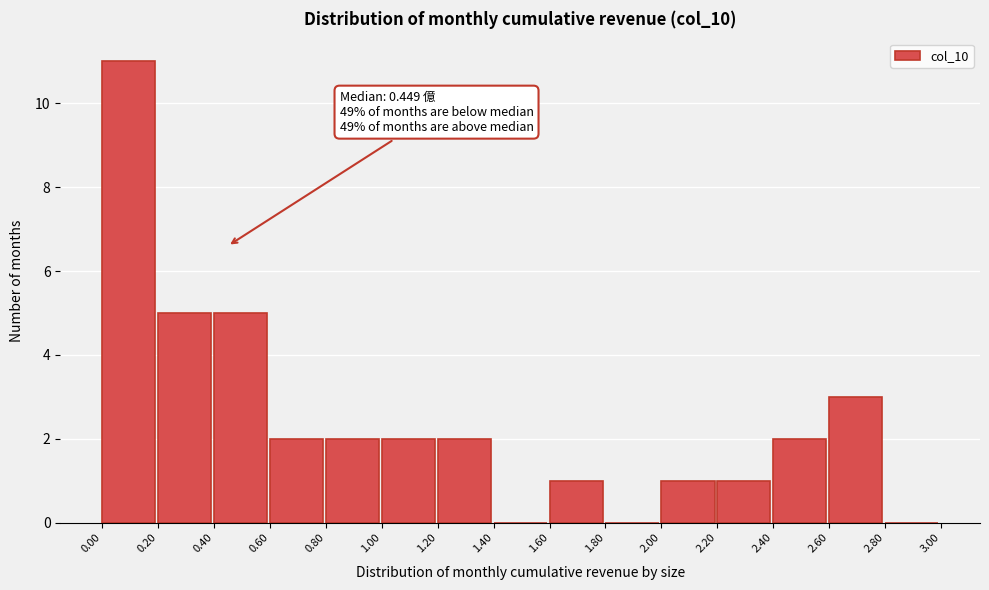

Over which range of the x-axis is the bar tallest?

0.00 to 0.20